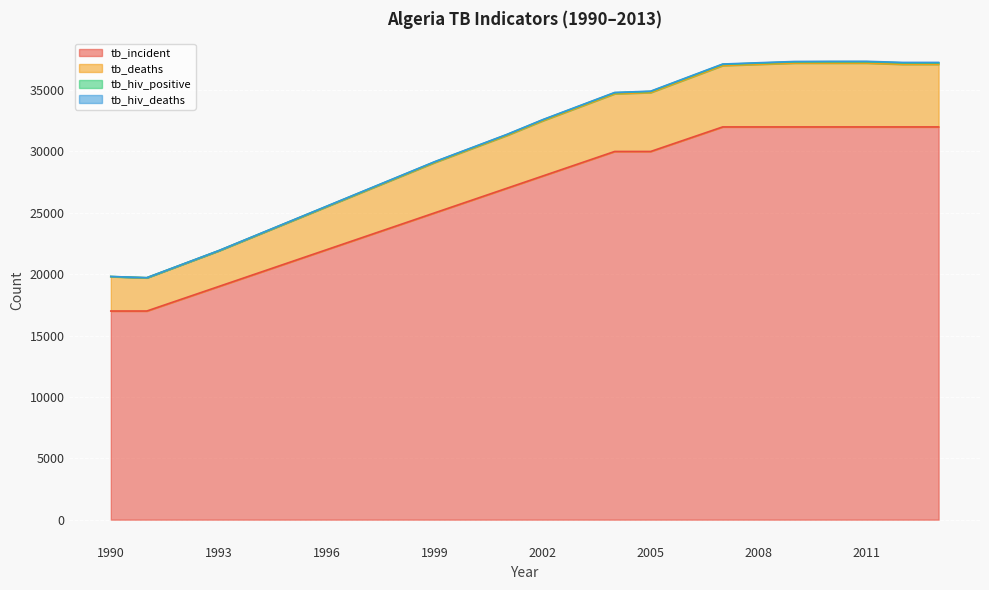

Does the chart display data point markers on the line(s)?

No